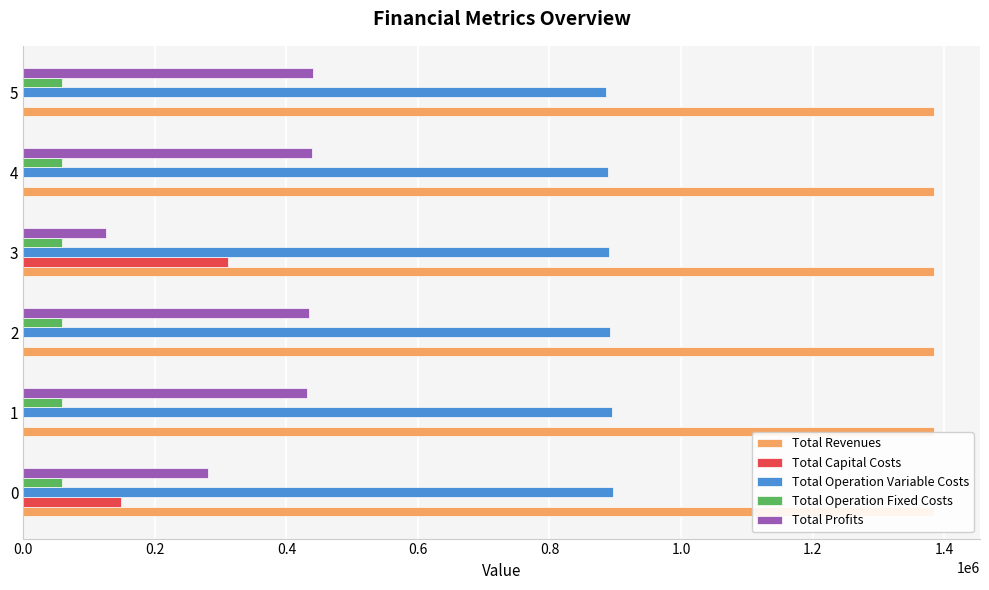

How many data points in Total Profits are above 433639?

3